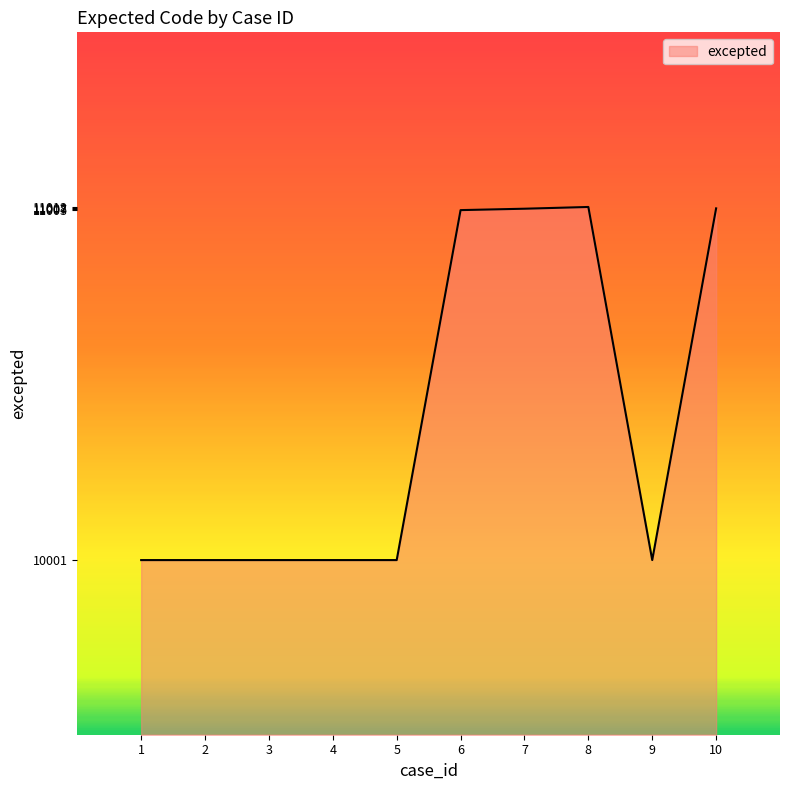

What is the difference between the maximum and minimum values?

1011